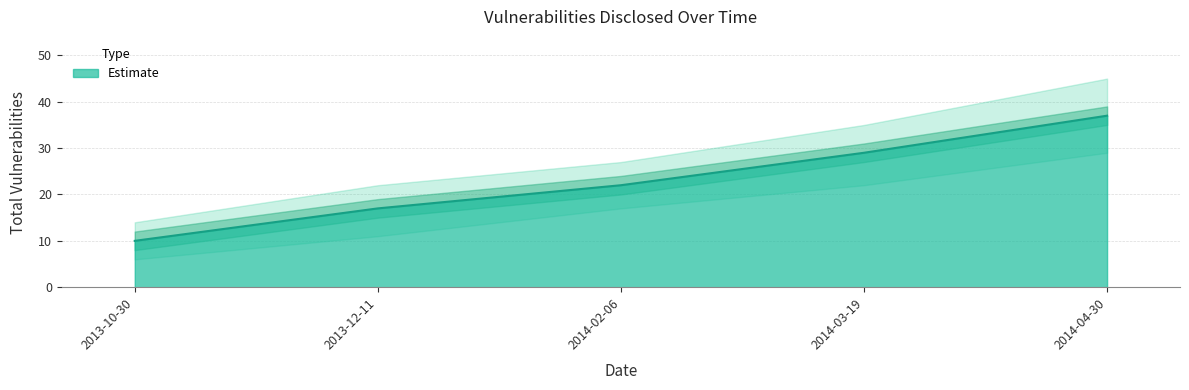

What is the difference between the second highest and minimum values?

19